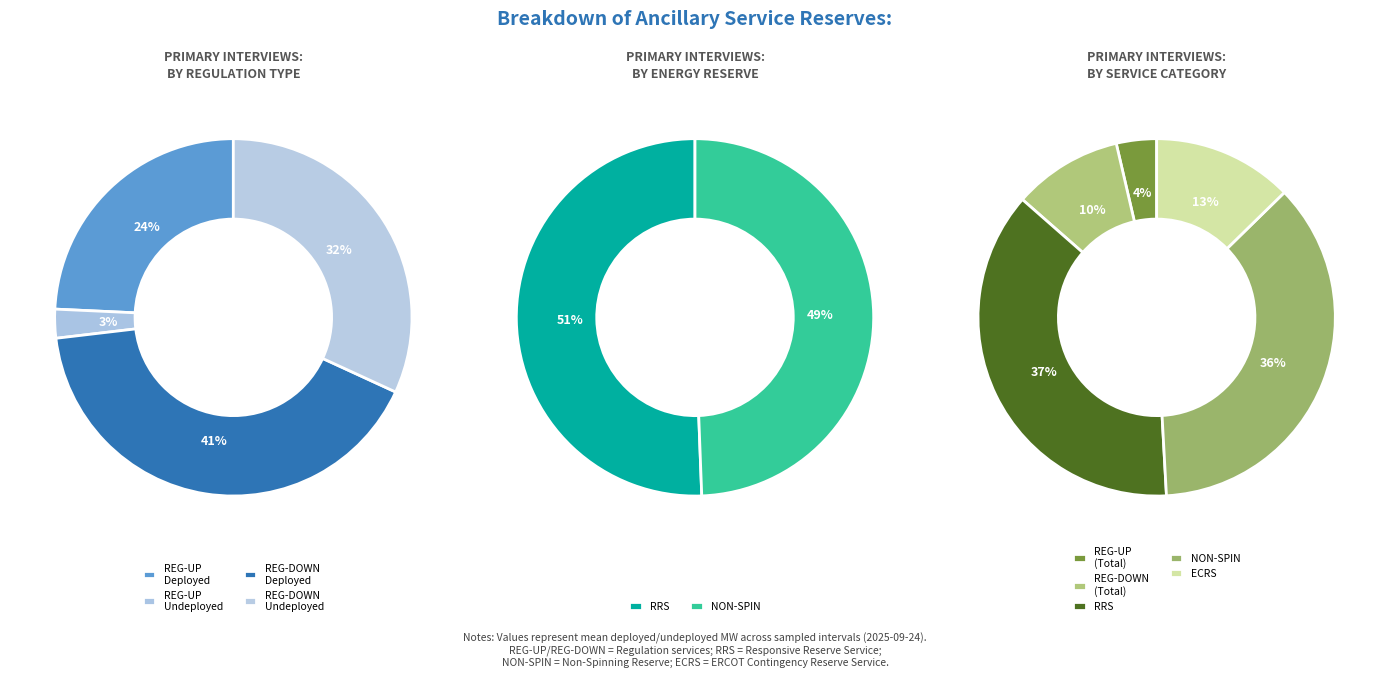

Is there any slice that represents more than half of the pie?

No